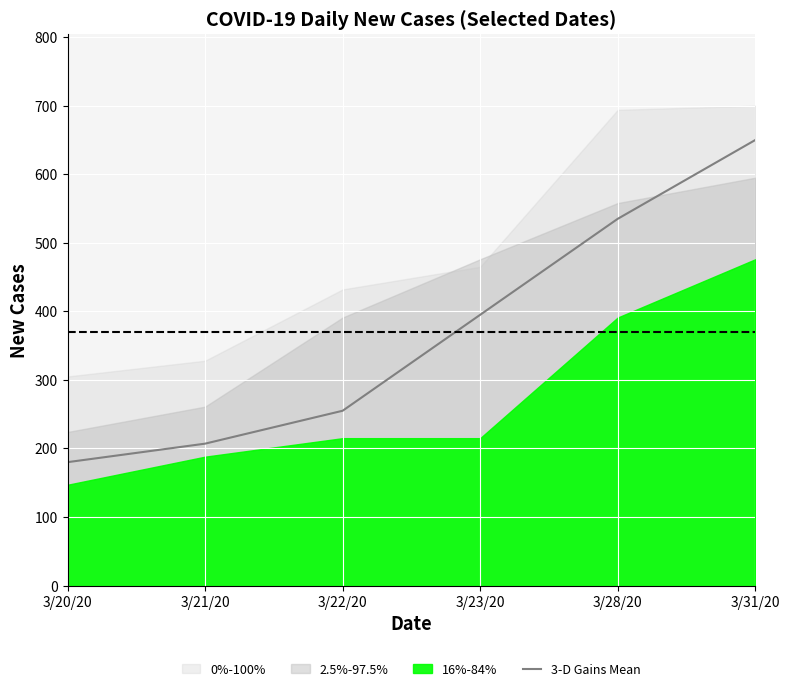

Is it true that the value at 3/21/20 is 281?

False